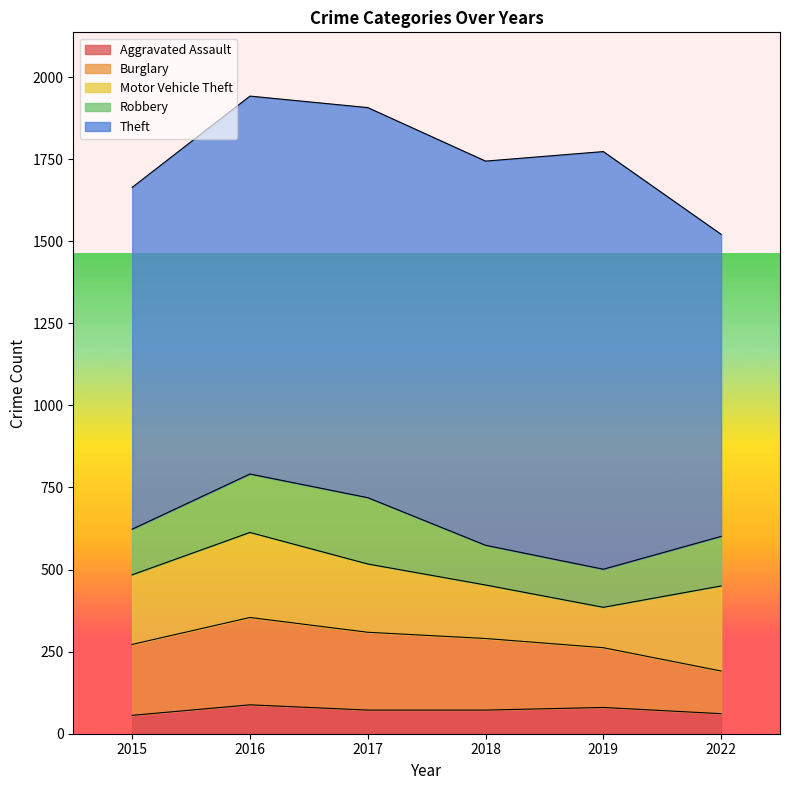

Reading left to right, transcribe all the data shown in this chart.

Aggravated Assault: 56	88	72	72	80	61
Burglary: 216	266	237	218	182	130
Motor Vehicle Theft: 212	259	208	163	123	259
Robbery: 139	178	202	121	116	151
Theft: 1041	1151	1188	1170	1272	920